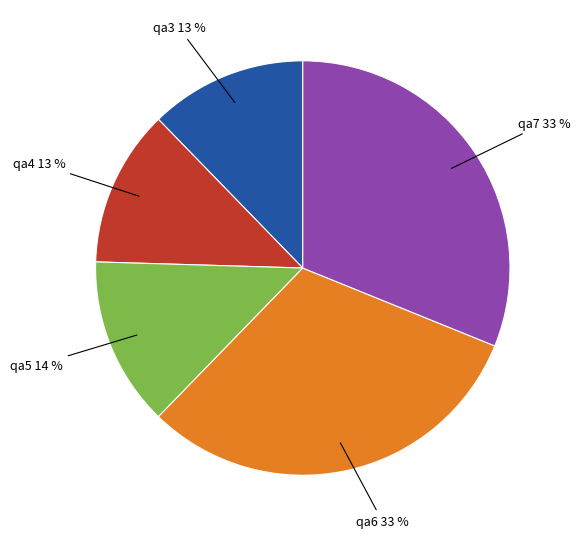

To the nearest percent, what is the difference between the qa5_test.txt and qa3_test.txt slice percentages?

1%